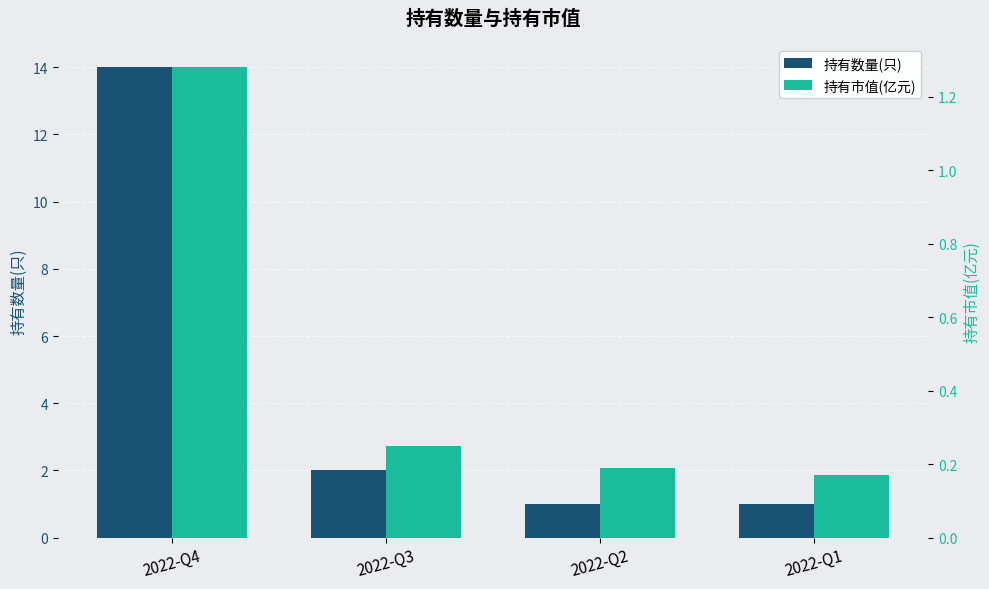

What is the value of the 持有数量(只) bar at the 4th from the left?

1.0